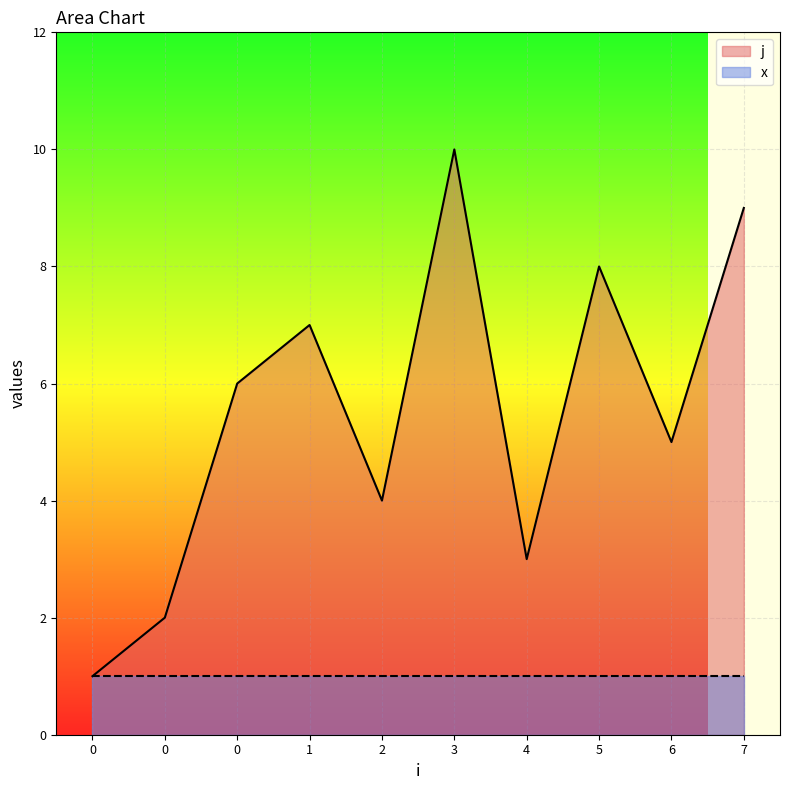

Rank the categories by value from highest to lowest.

3, 7, 5, 1, 0, 6, 2, 4, 0, 0